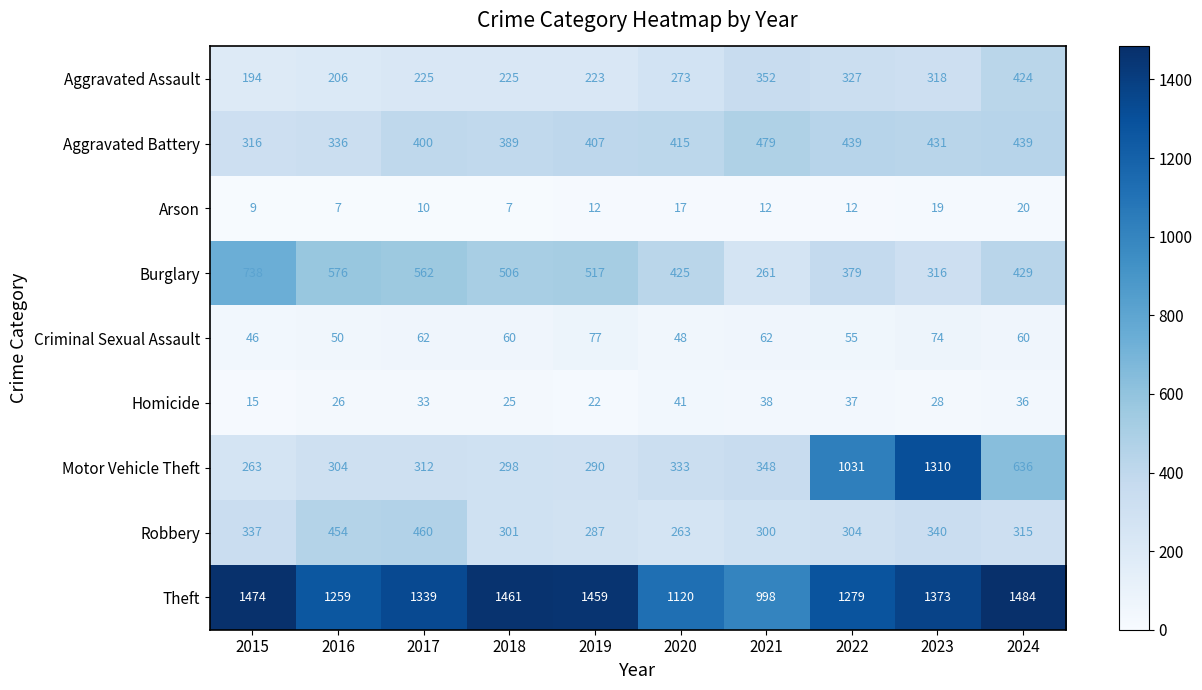

Is it true that Motor Vehicle Theft equals 1031 at 2022?

True